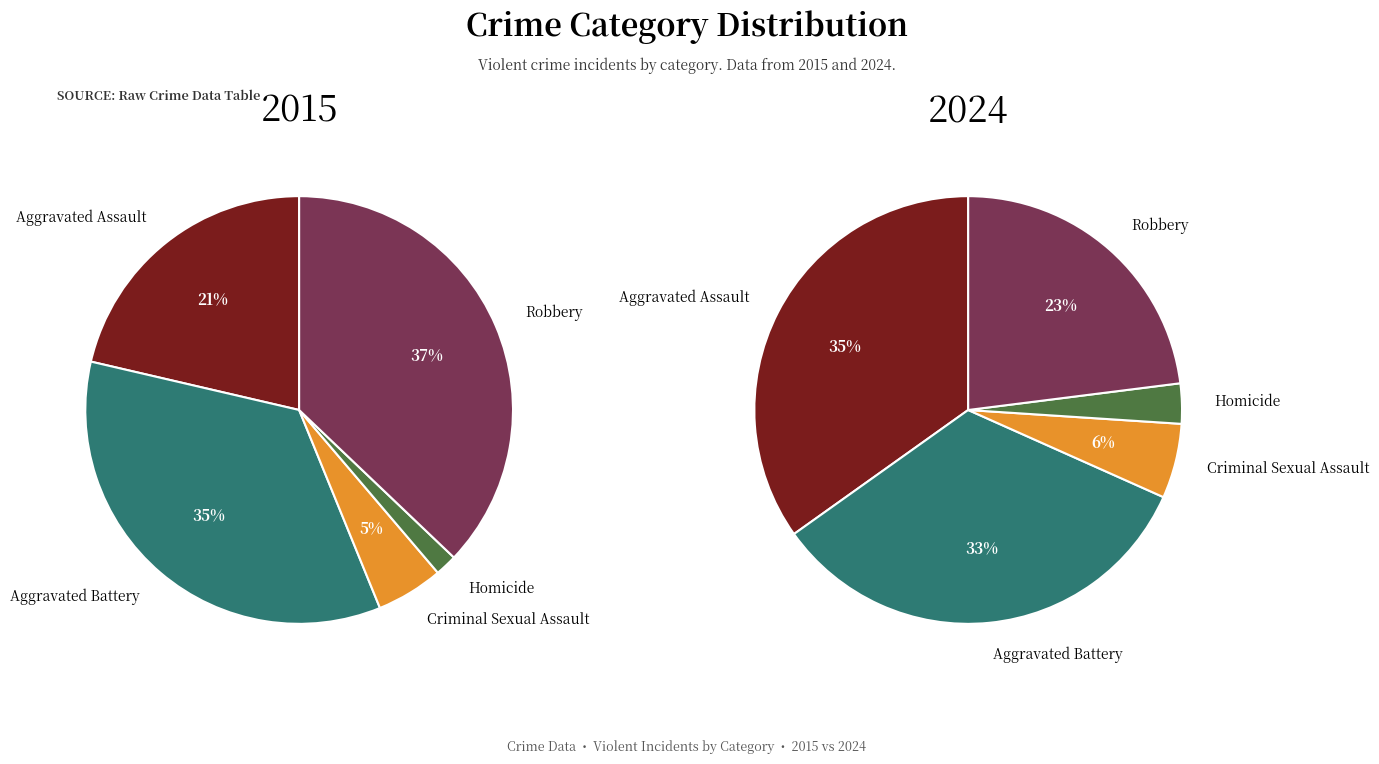

To the nearest percent, what percentage of the pie is Aggravated Battery?

33%